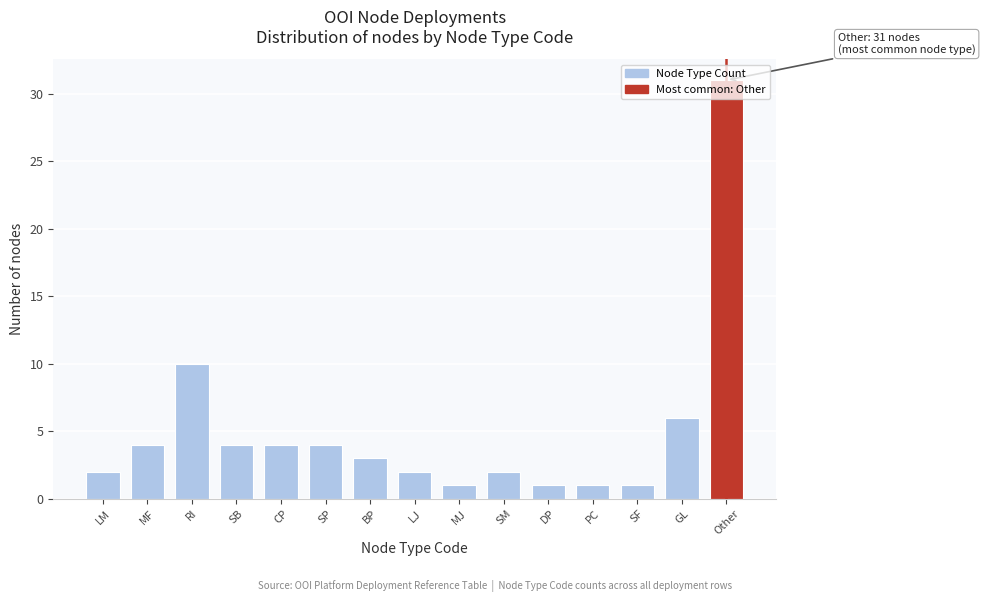

At which category does the chart reach its peak across all series?

Other